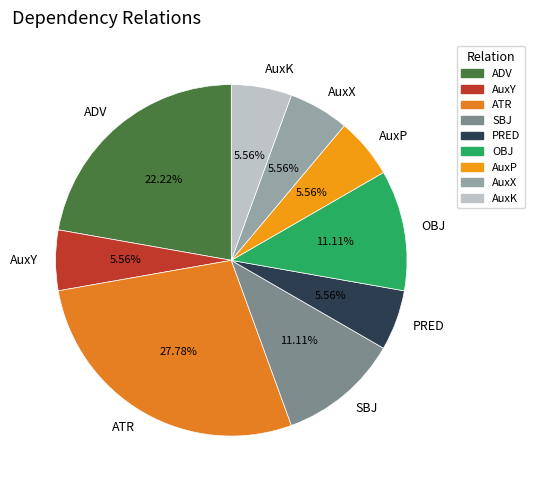

Is there a majority slice in this chart?

No